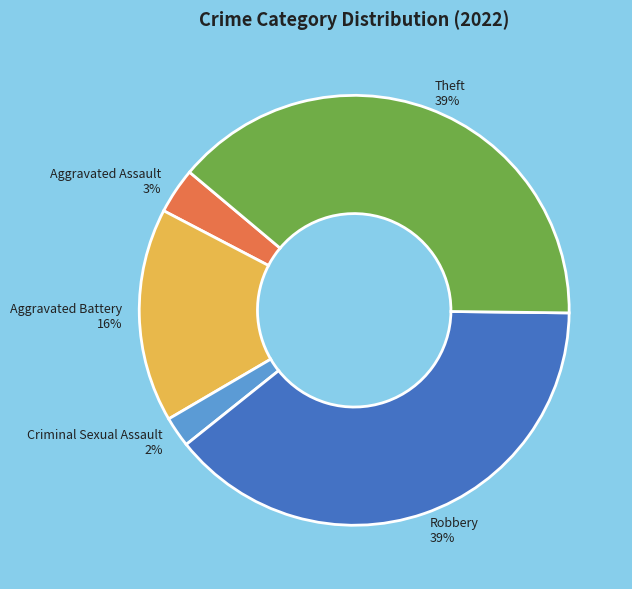

Which category has the smallest portion of the pie?

Criminal Sexual Assault